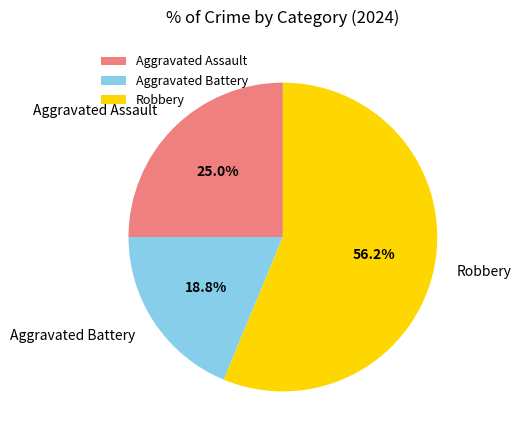

Which category has the smallest portion of the pie?

Aggravated Battery